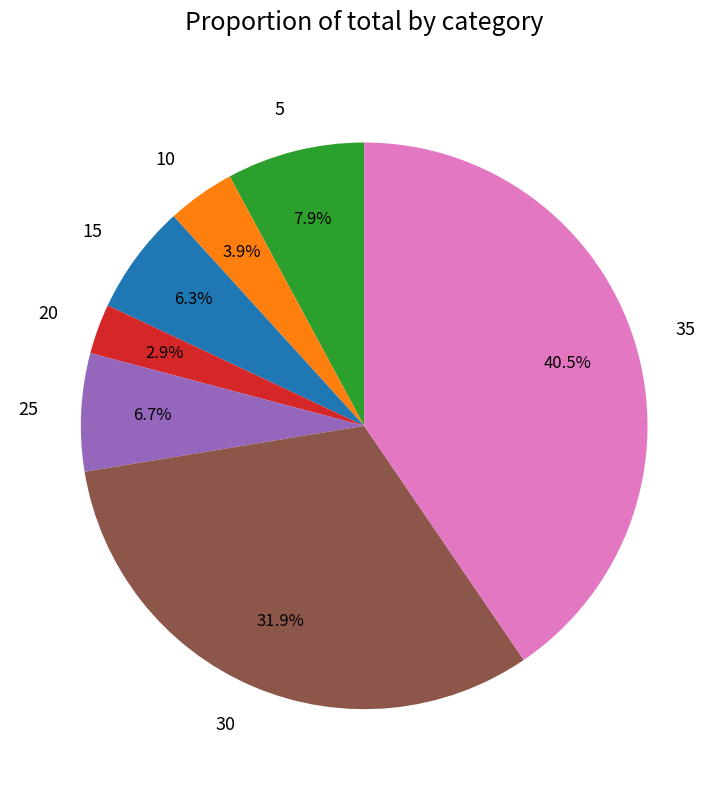

Between 5 and 25, which is larger?

5